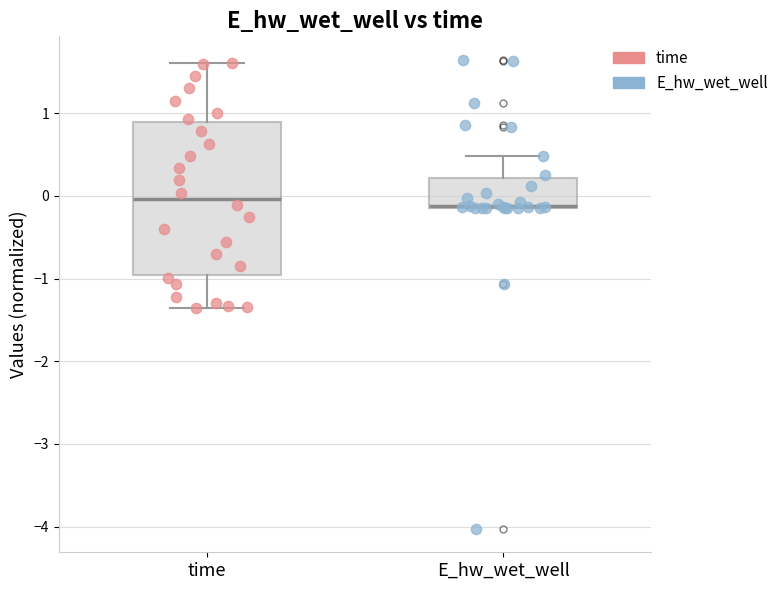

Reading left to right, transcribe this box plot: for each box, give where its median line is, the range the box spans, and where its two whiskers end, as read against the y-axis. The values are not printed on the chart, so give them approximately, as read against the axis.

time: median 0.0, box -1.0 to 0.9, whiskers -1.4 to 1.6
E_hw_wet_well: median -0.1 (drawn on the box's lower edge), box -0.1 to 0.2, whiskers -0.1 to 0.5